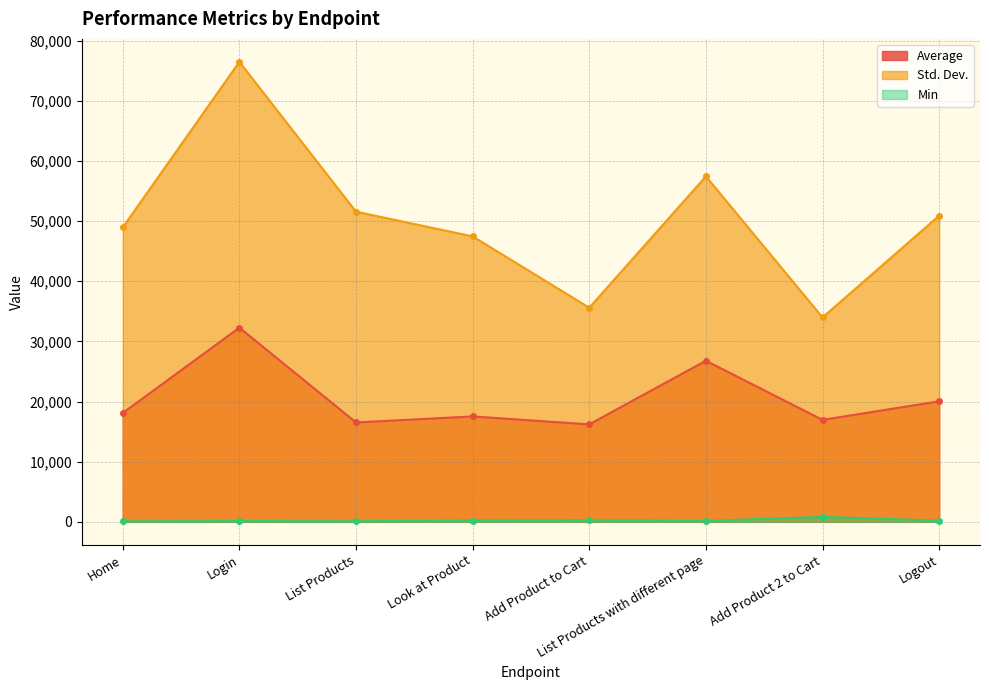

Which label corresponds to the smallest value in the chart?

Home